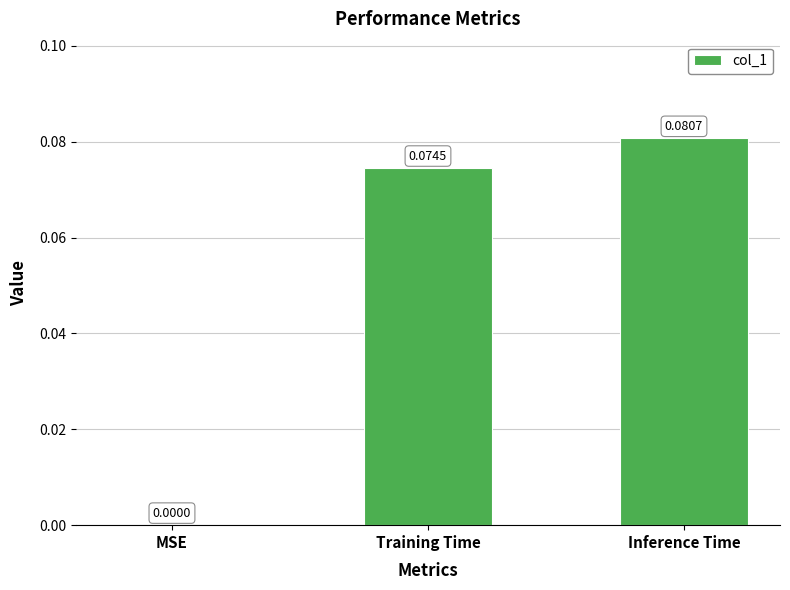

What is the change in value from MSE to Inference Time?

+0.1